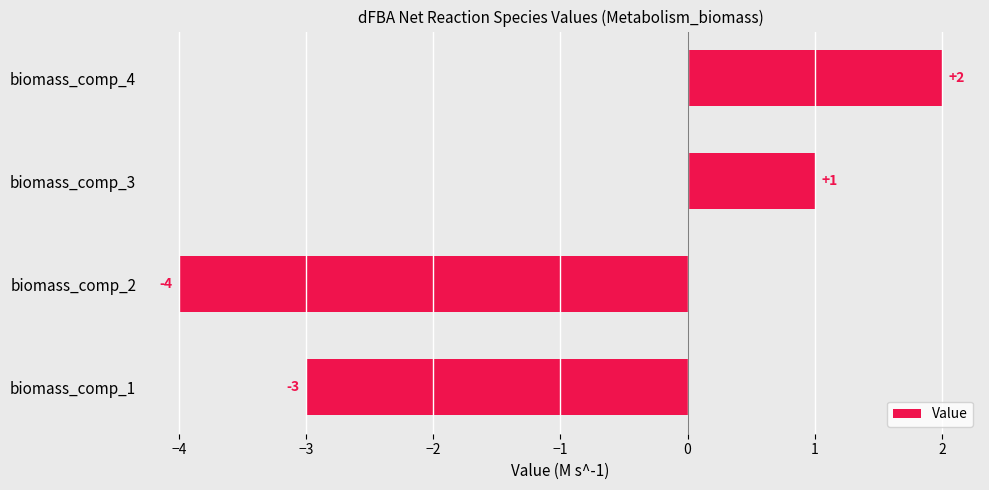

How many negative values are there?

2